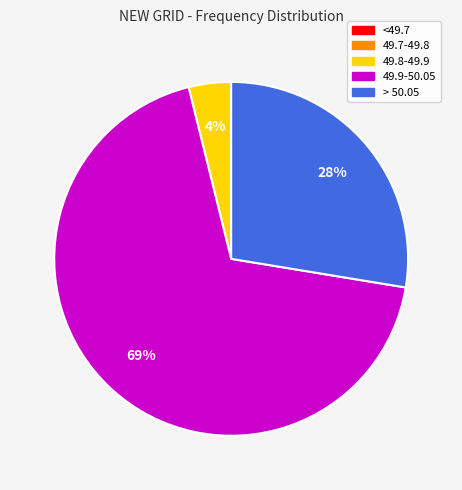

Do 49.8-49.9 and 49.9-50.05 together represent more than half of the pie?

Yes